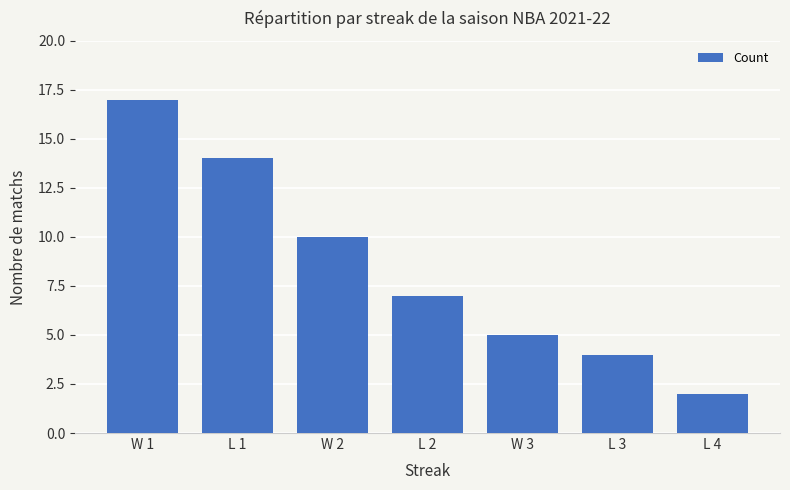

Reading left to right, extract all data points from this chart.

W 1=17	L 1=14	W 2=10	L 2=7	W 3=5	L 3=4	L 4=2